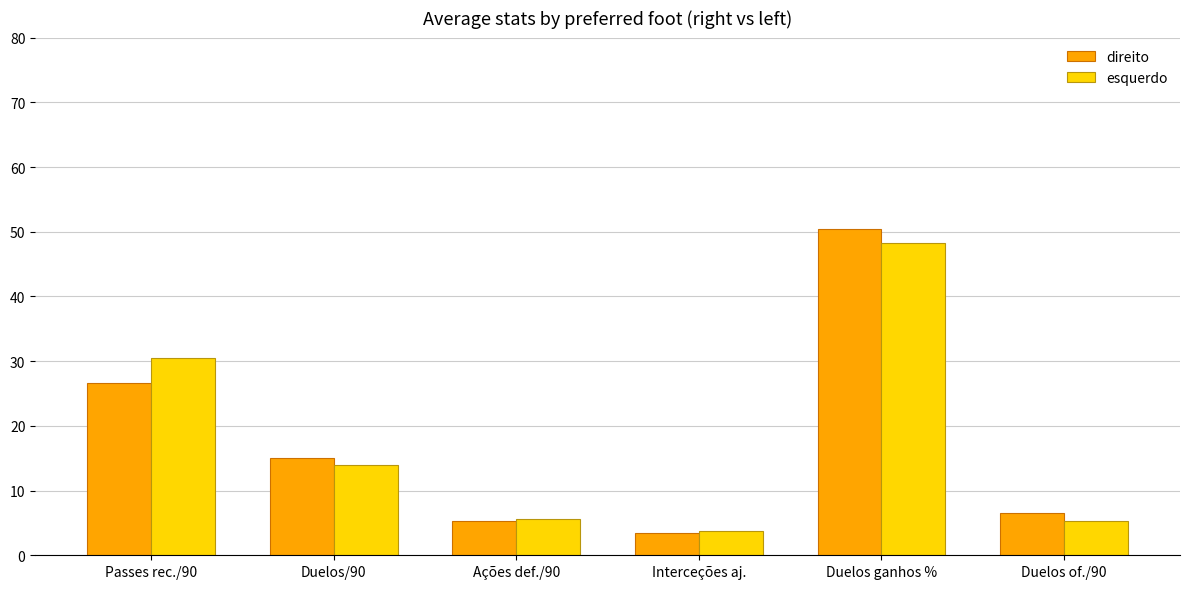

What is the maximum value shown in the chart?

50.4